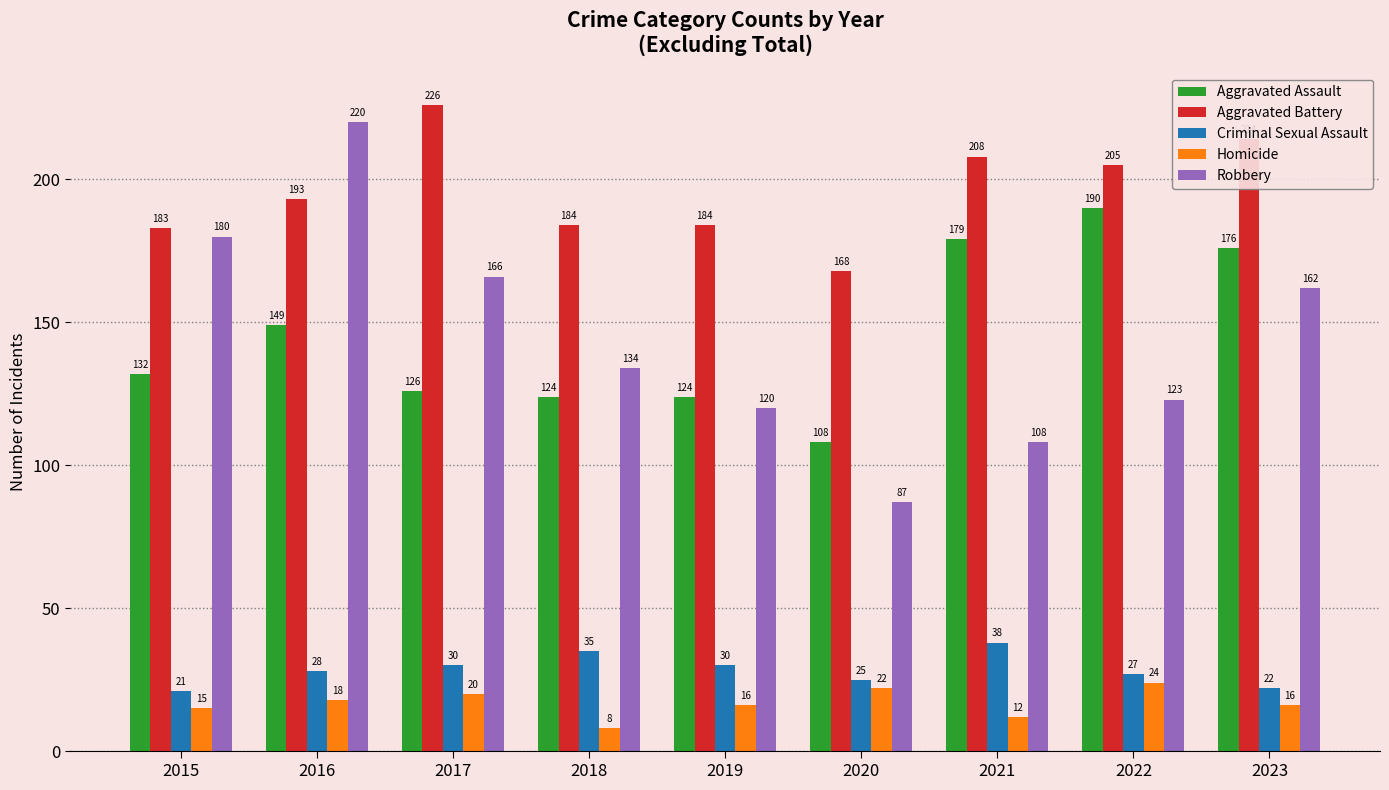

What is the value of the Robbery bar at the 6th from the left?

87